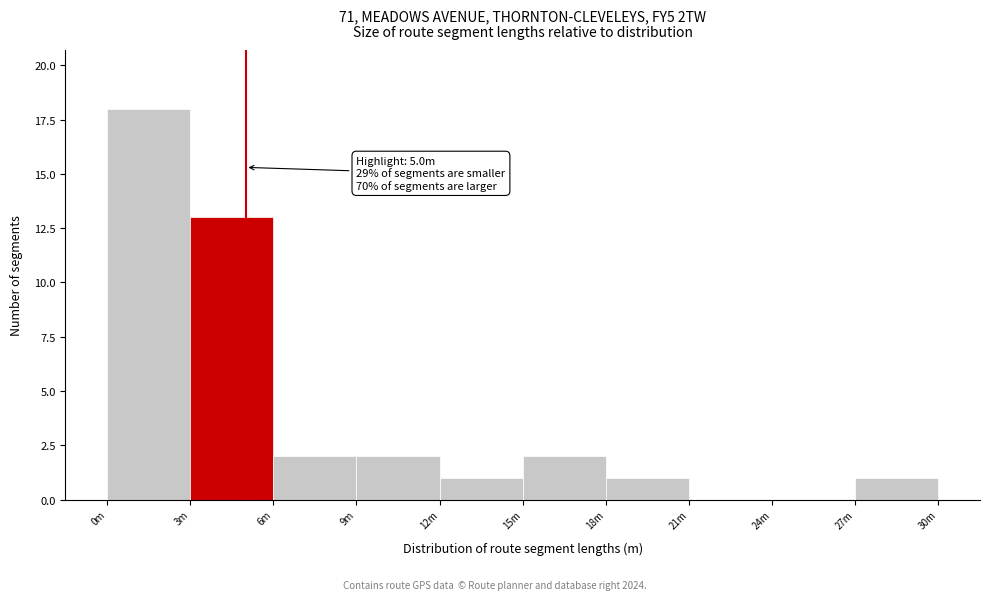

Reading right to left, transcribe all the data shown in this chart.

27m=1	24m=0	21m=0	18m=1	15m=2	12m=1	9m=2	6m=2	3m=13	0m=18